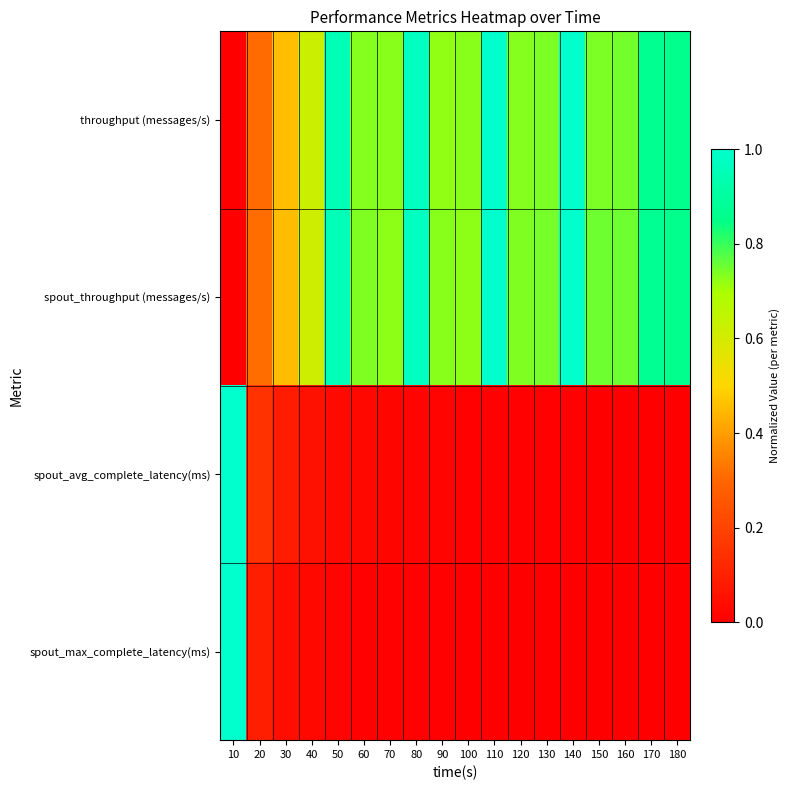

What is the spread (max minus min) of values at 110?

1.0